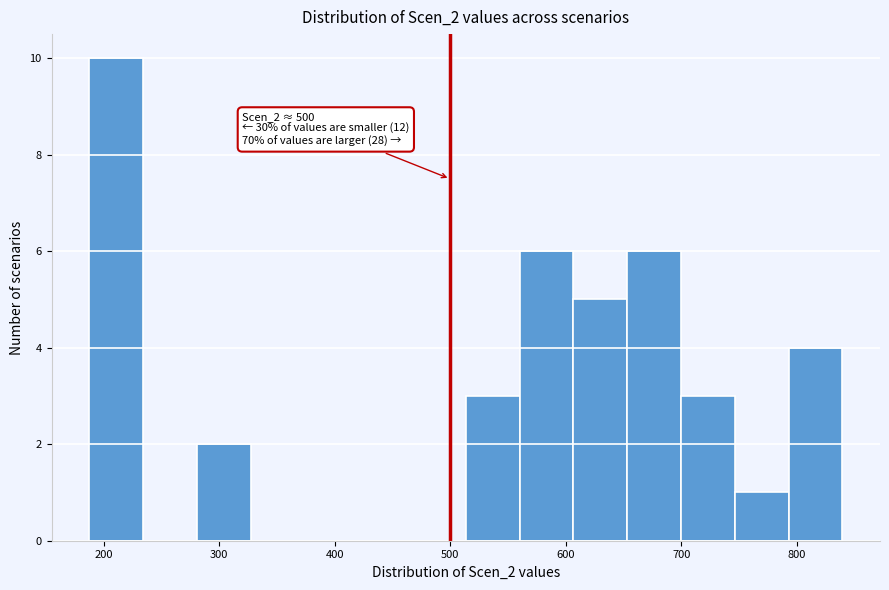

Over which range of the x-axis is the bar tallest?

190 to 230